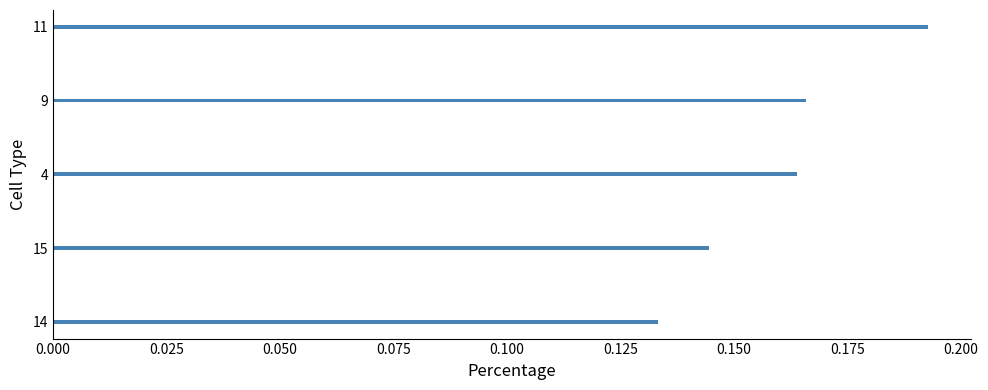

What is the sum of all values?

0.8